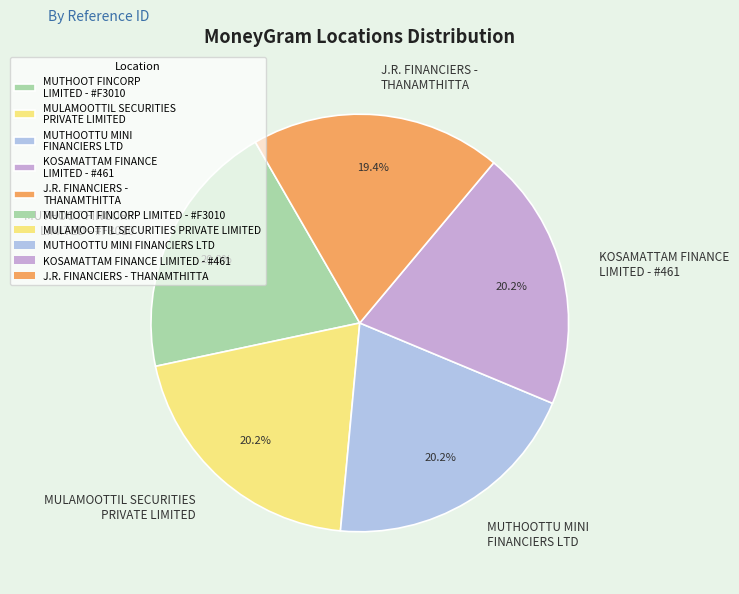

Does any single category account for the majority?

No